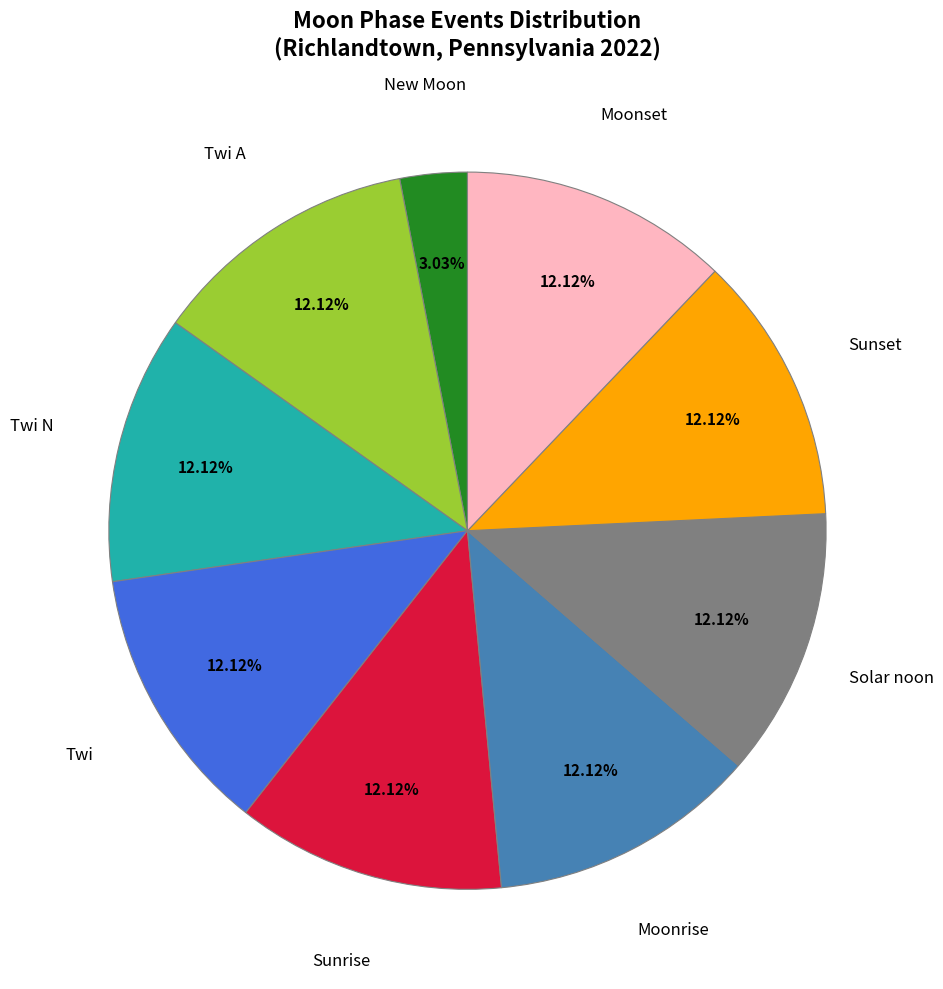

Is there a majority slice in this chart?

No